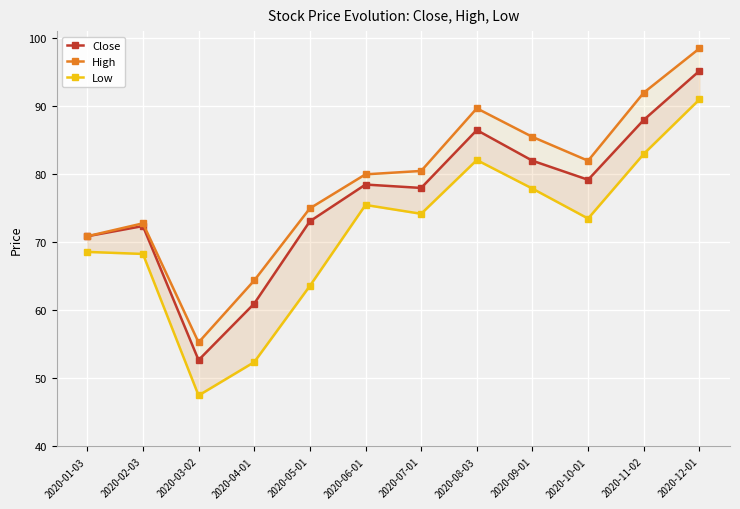

Where is the first local minimum for Low?

2020-03-02